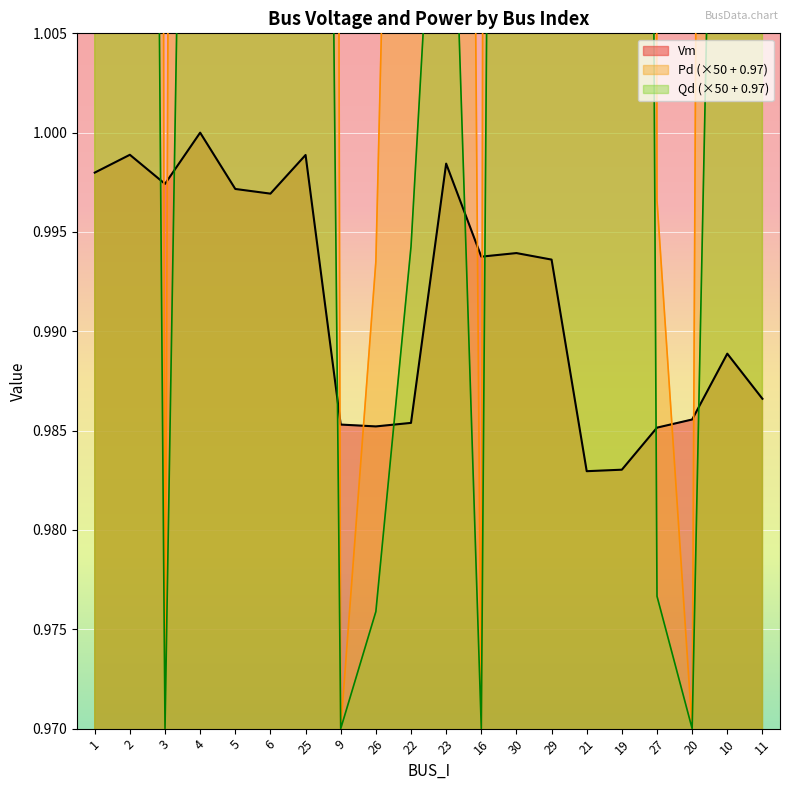

What is the spread (max minus min) of values at 22?

0.1